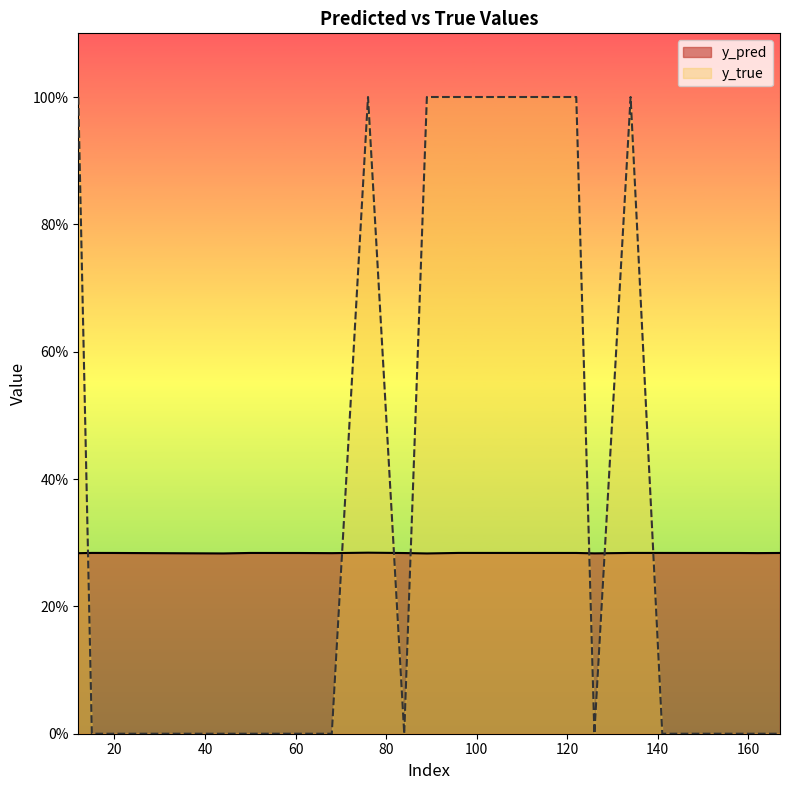

Reading left to right, list all the values displayed in this chart.

y_pred: 0.3	0.3	0.3	0.3	0.3	0.3	0.3	0.3	0.3	0.3	0.3	0.3	0.3	0.3	0.3	0.3	0.3	0.3	0.3
y_true: 1.0	0.0	0.0	0.0	0.0	0.0	0.0	1.0	0.0	1.0	1.0	1.0	0.0	1.0	0.0	0.0	0.0	0.0	0.0